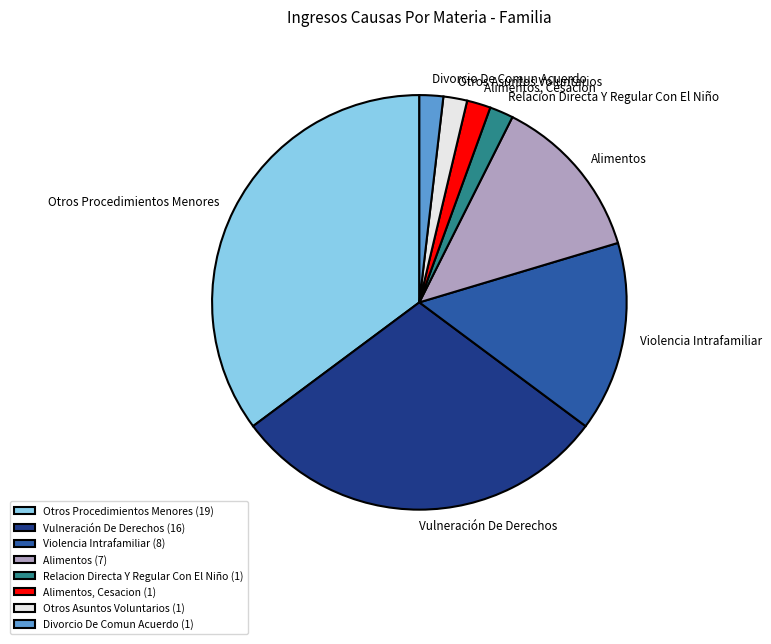

Is it true that Otros Procedimientos Menores is 46% of the pie?

False